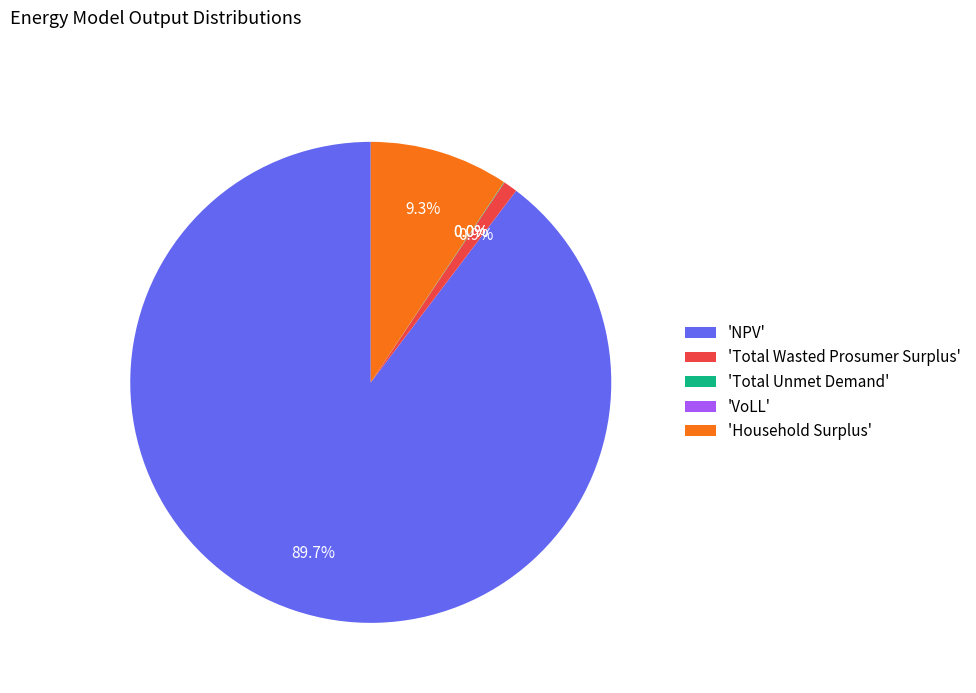

To the nearest percent, what percentage of the pie is Household Surplus?

9%